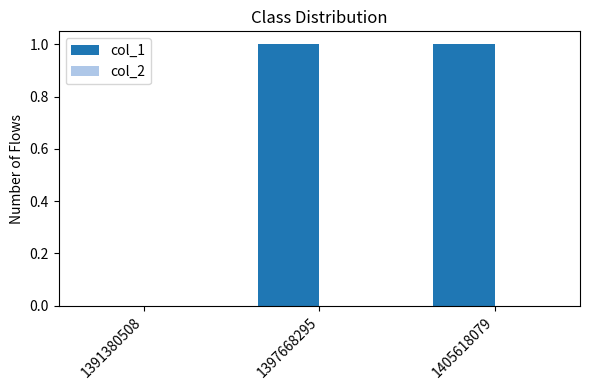

Which has a higher value, 1405618079 or 1391380508?

1405618079